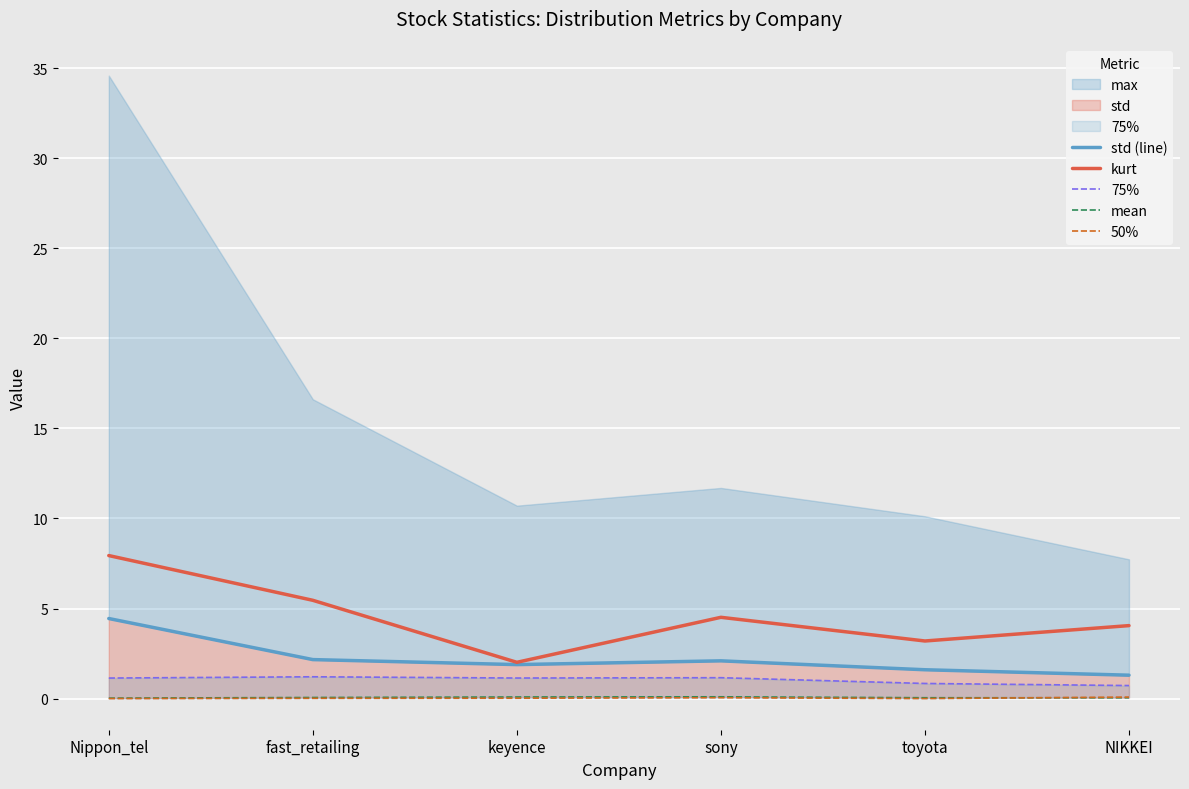

At which label does 75% reach its minimum?

NIKKEI